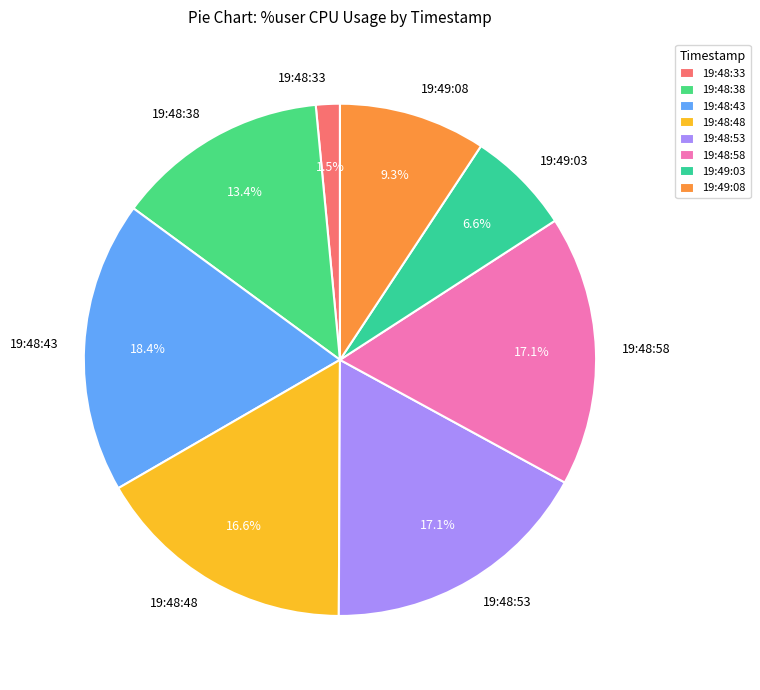

Which category has the biggest portion of the pie?

19:48:43